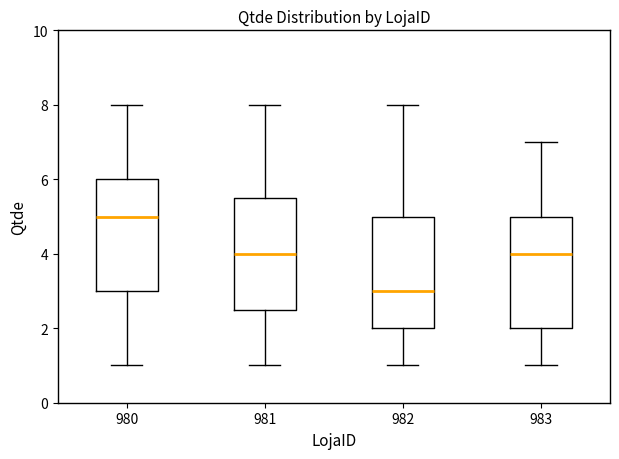

Where is the lower edge of the box at x = 983 on the y-axis? The values are not printed on the chart, so give them approximately, as read against the axis.

2.0